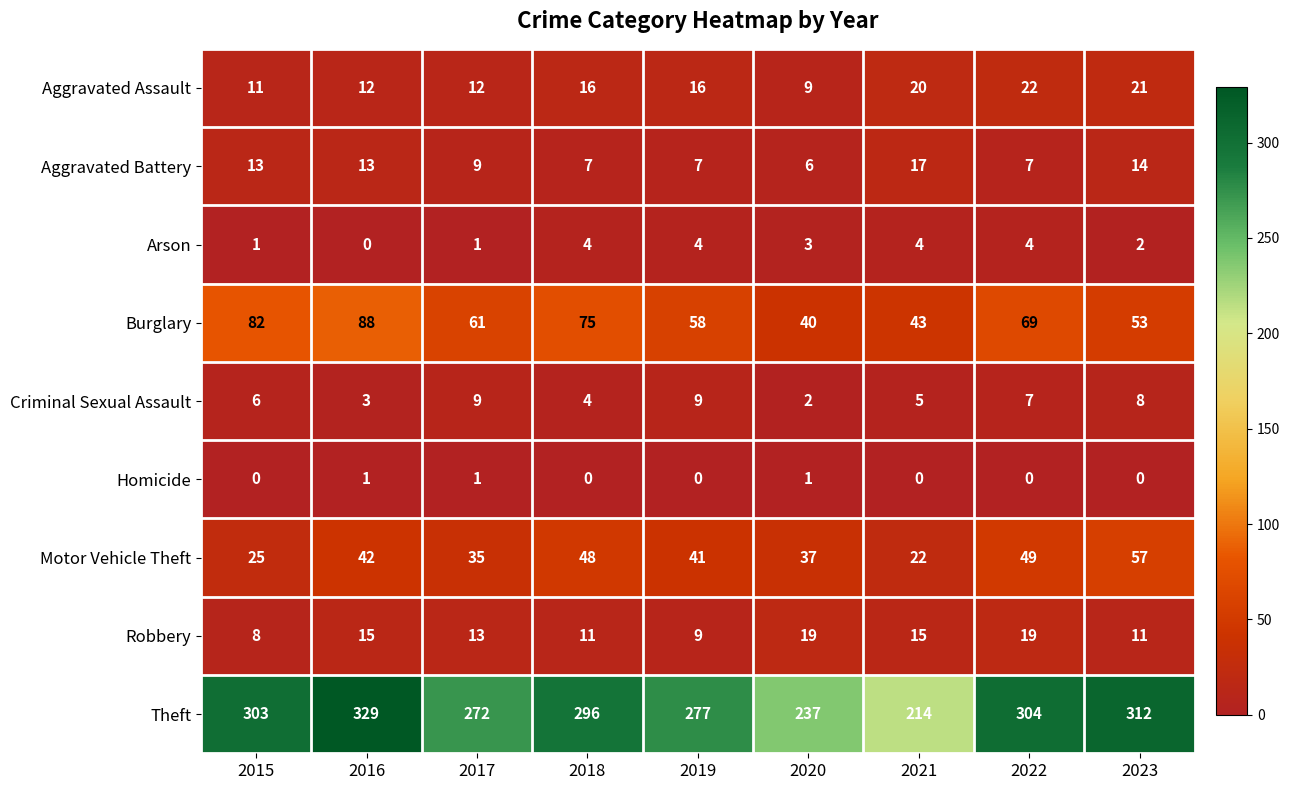

What is the difference between the maximum and minimum values in the Criminal Sexual Assault series?

7